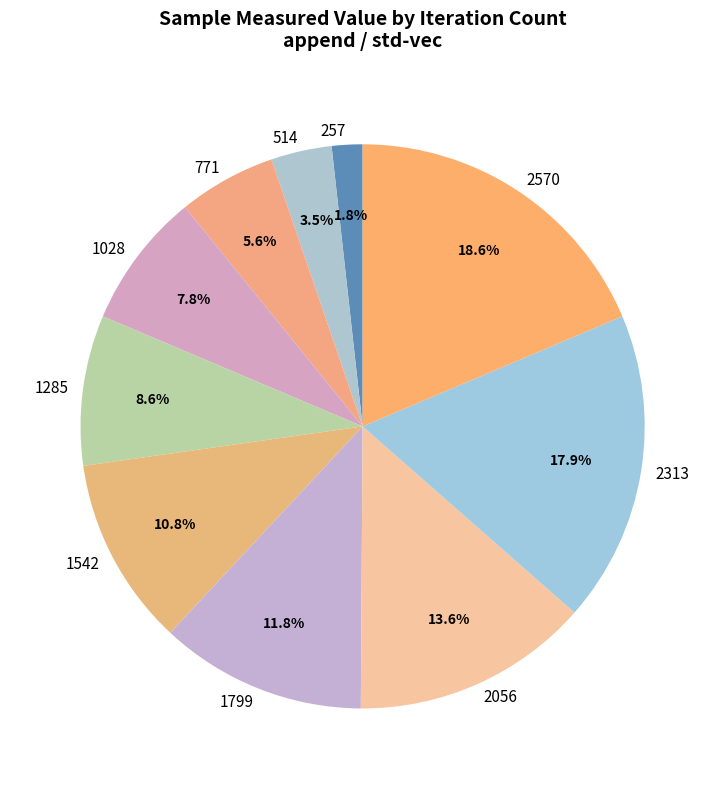

Which category has the smallest portion of the pie?

257